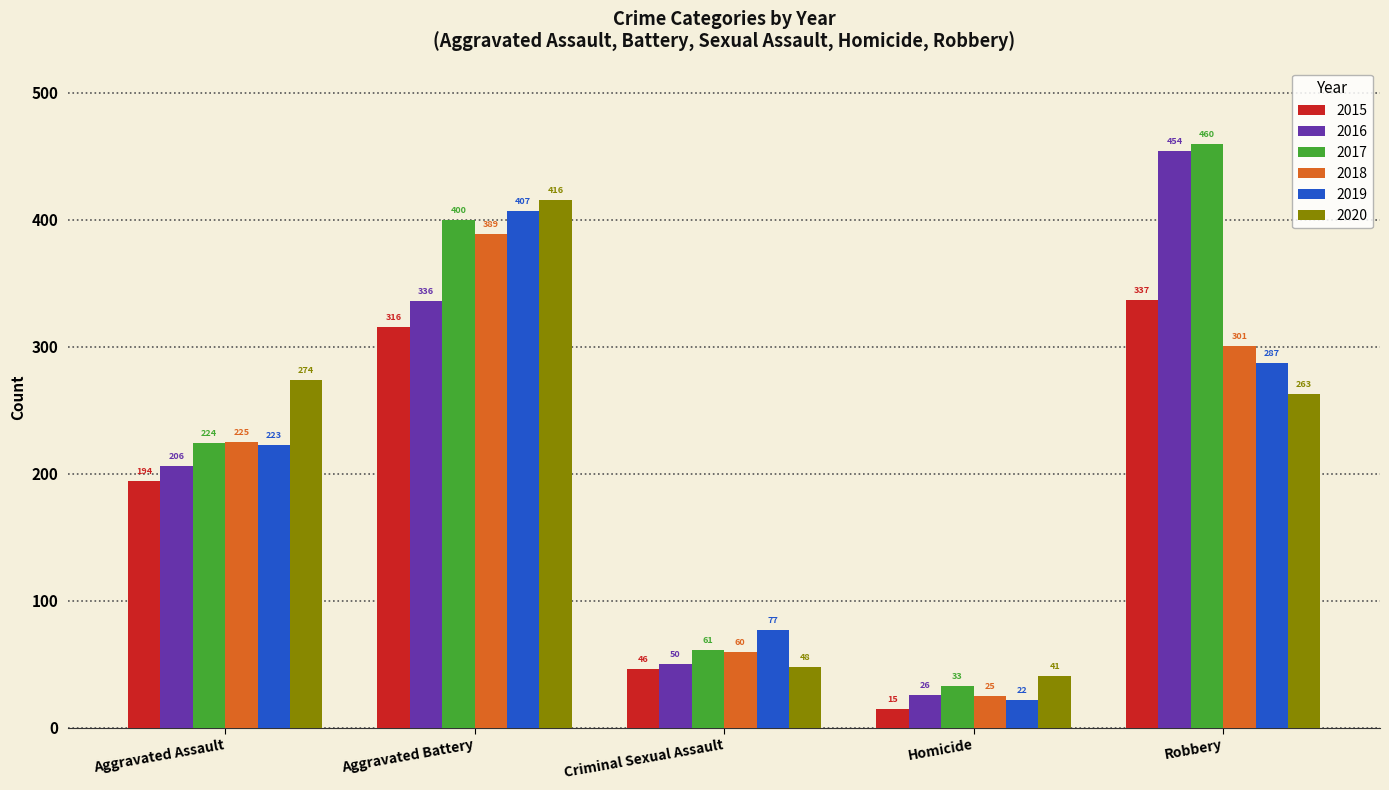

Which series has the largest total across all categories?

2017